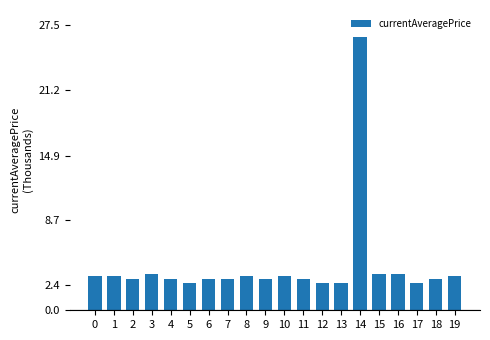

What is the change in value from 3 to 13?

-0.8